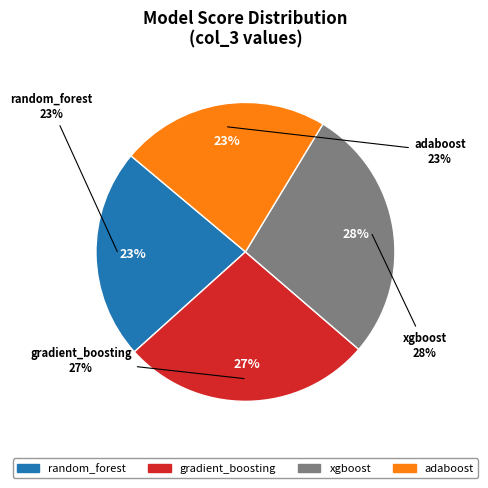

To the nearest percent, what portion does random_forest represent?

23%